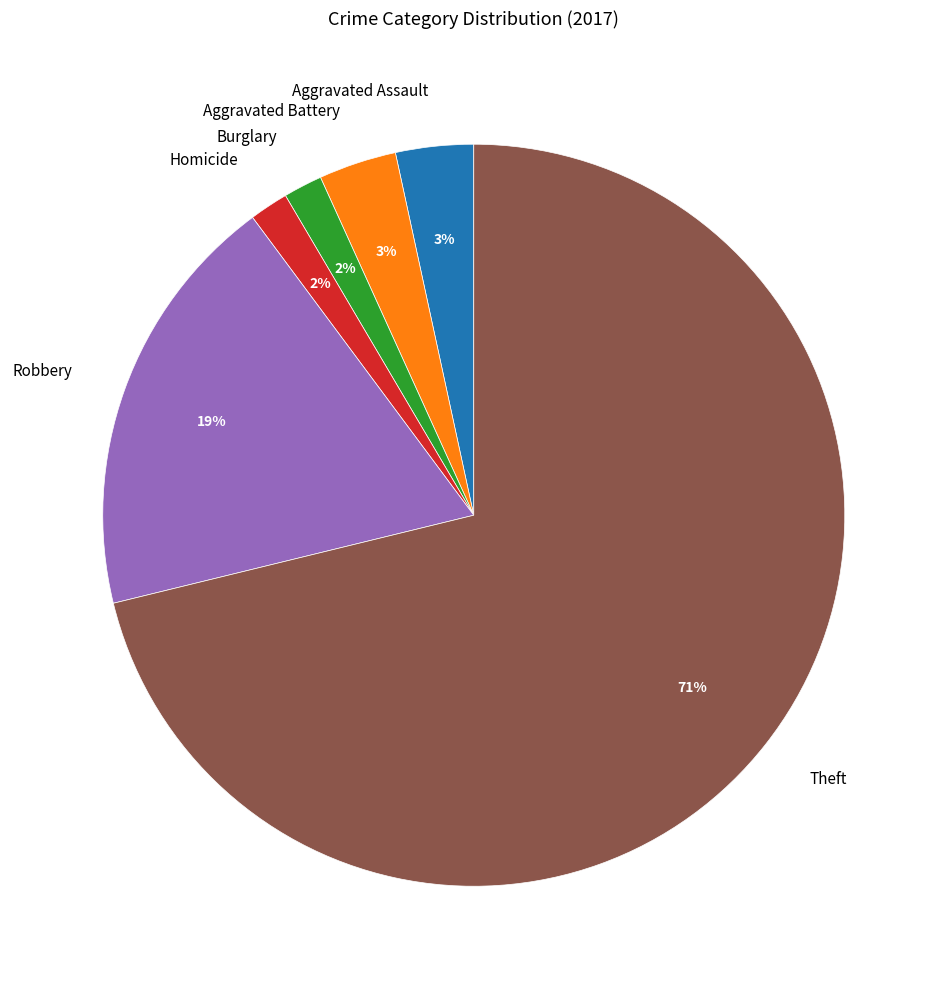

What is the majority slice?

Theft